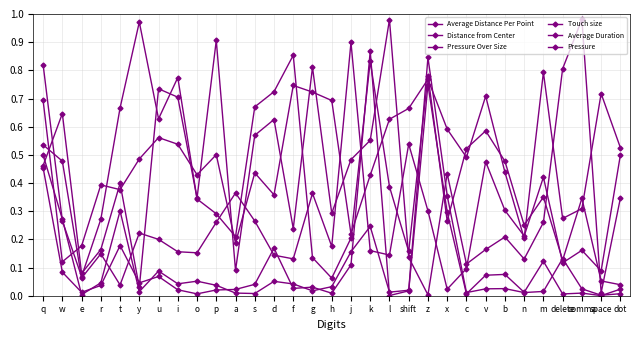

What is the total value across all series at q?

3.5